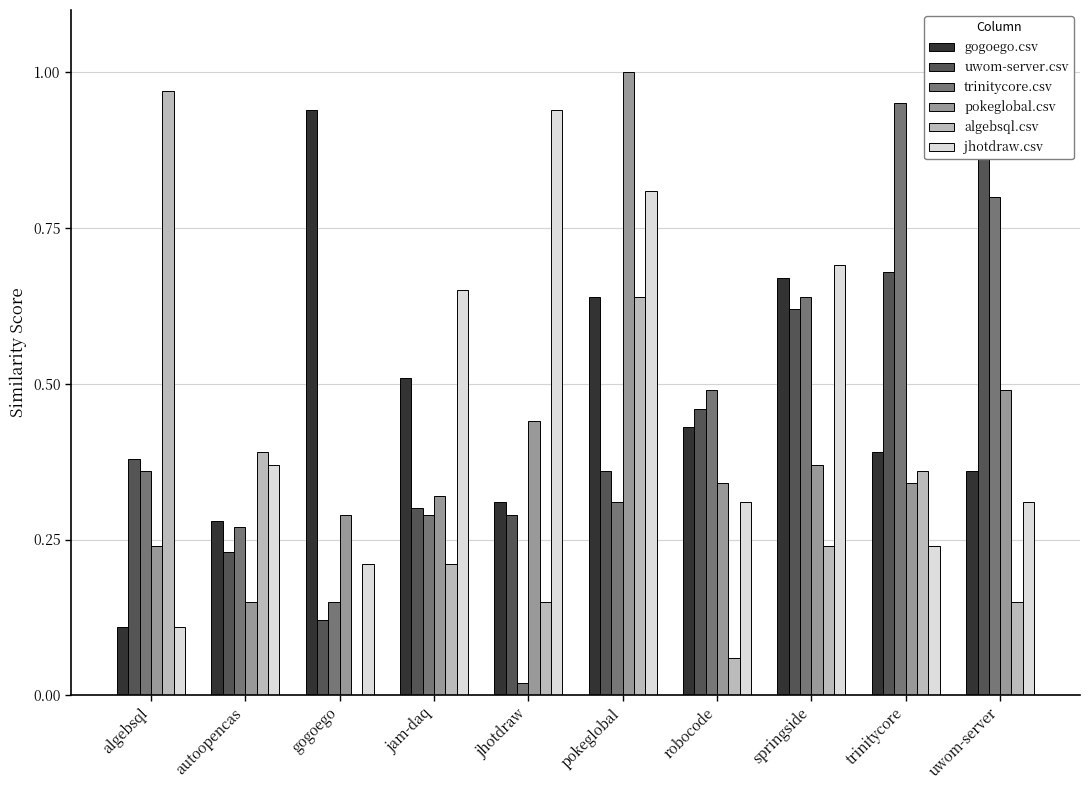

What is the approximate value of jhotdraw.csv at robocode?

0.3